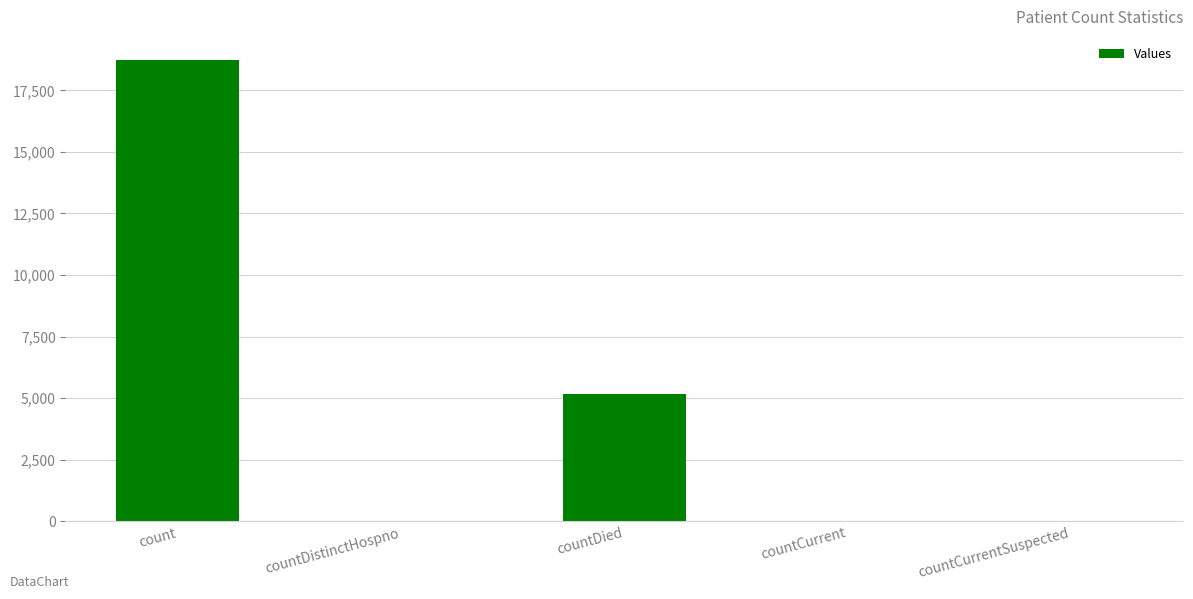

True or false: the data shows 2129 at countDied.

False